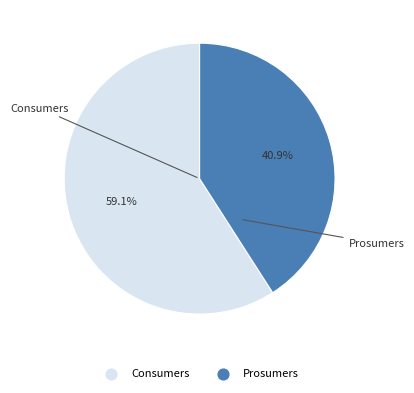

True or false: Prosumers accounts for 41% of the total.

True